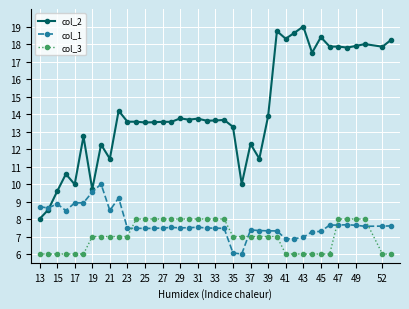

What is the average value of the col_1 series?

7.7